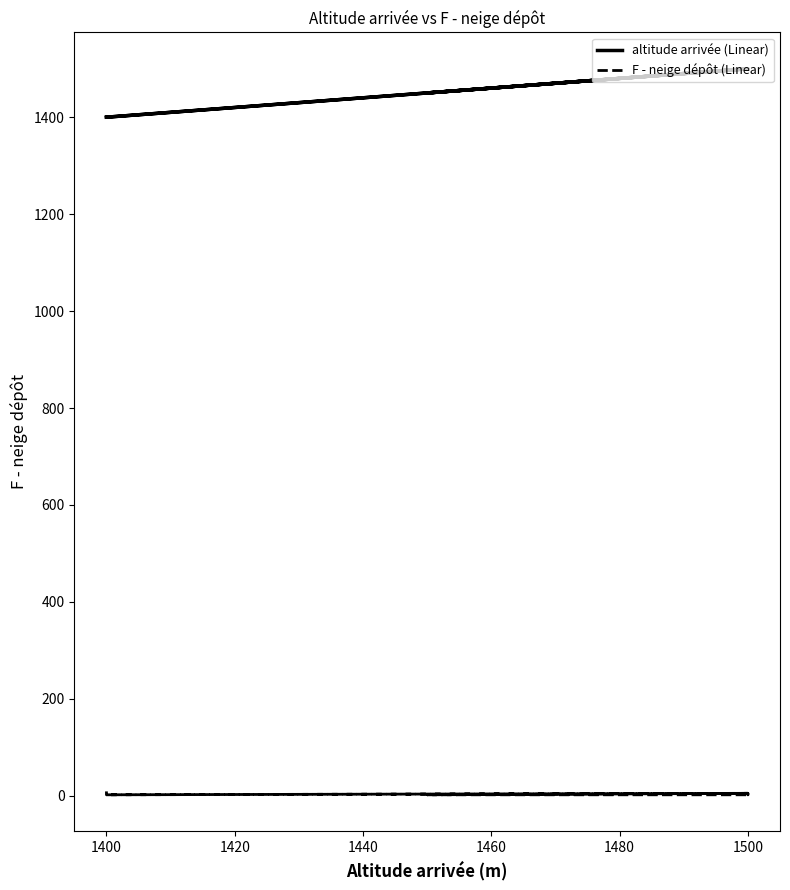

Is this an area chart (filled region under the line)?

No